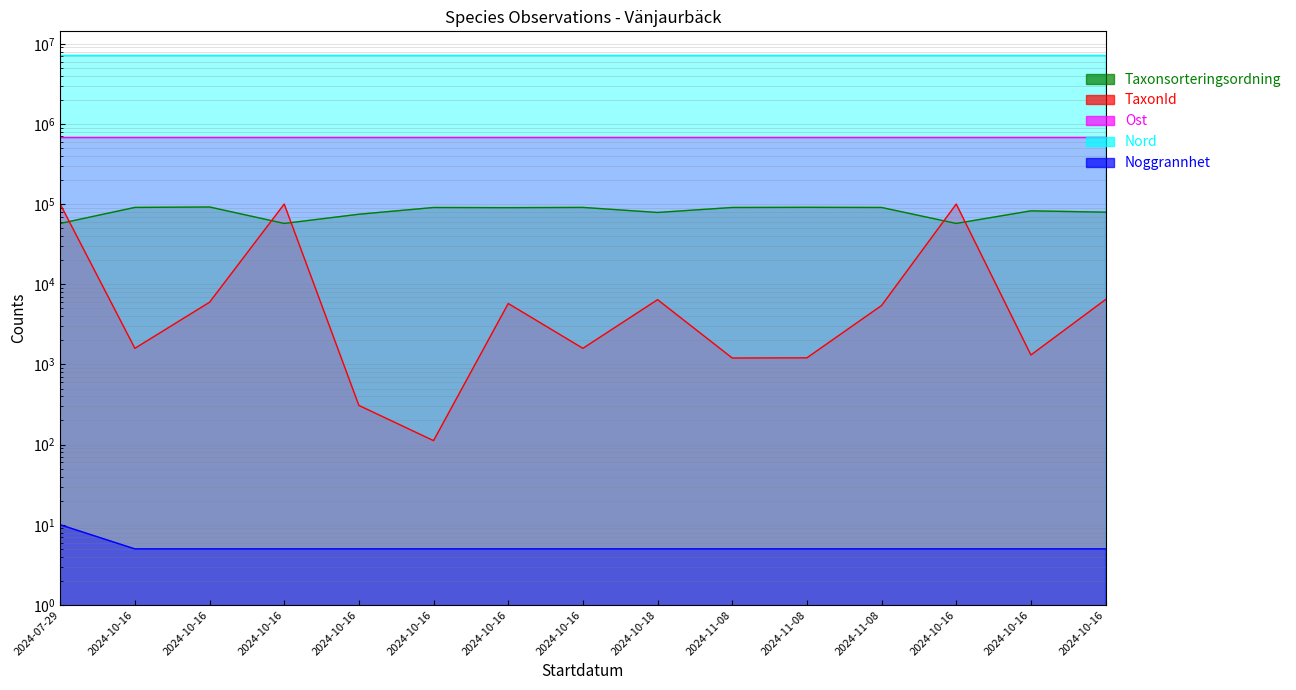

The Noggrannhet series shows 1 at 2024-10-16. True or false?

False